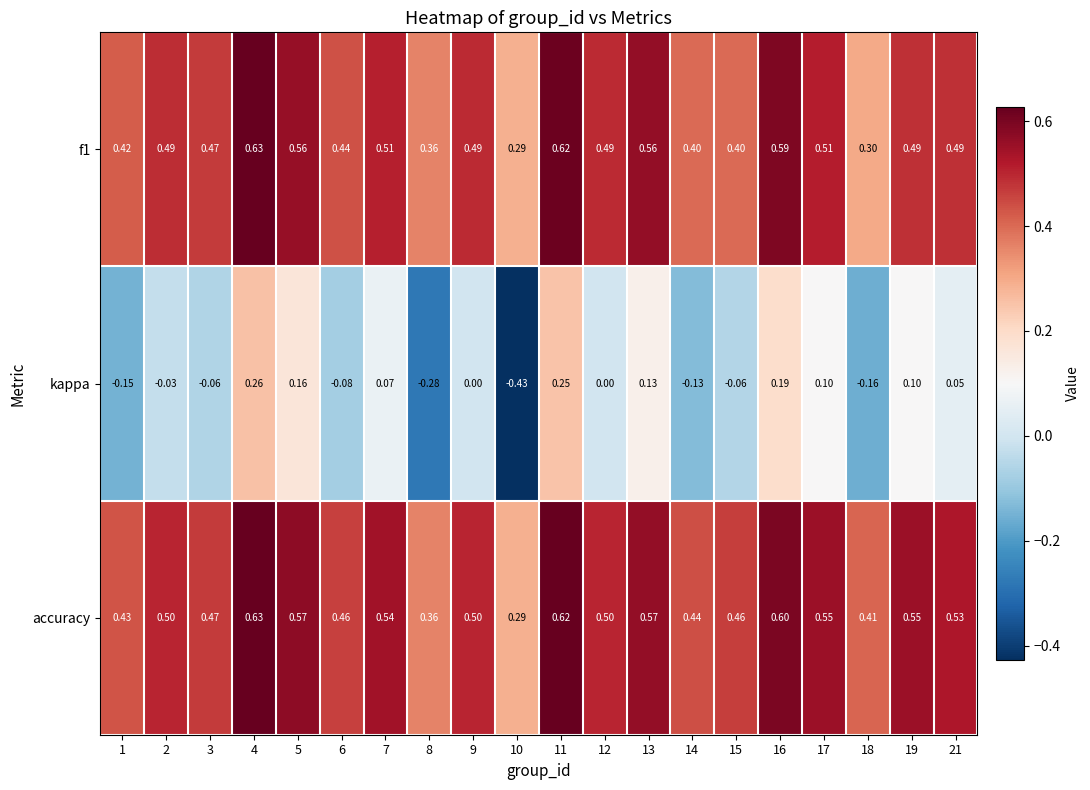

Which label corresponds to the largest value in the chart?

4